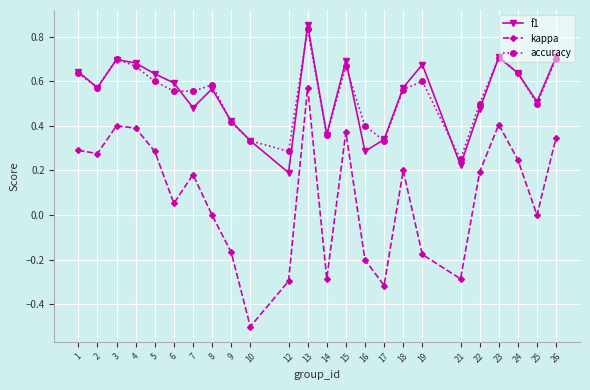

How many series are shown in this chart?

3